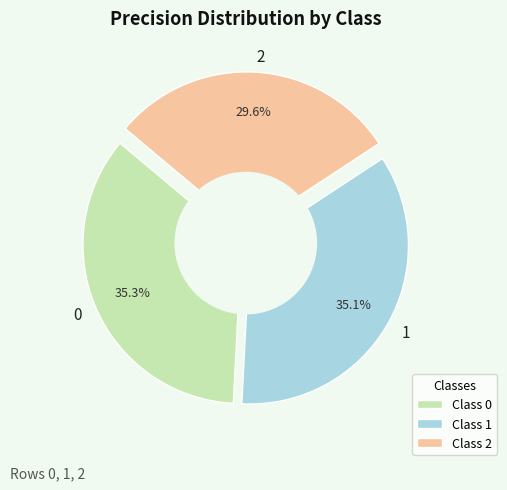

What portion of the pie excludes 1?

64.9%